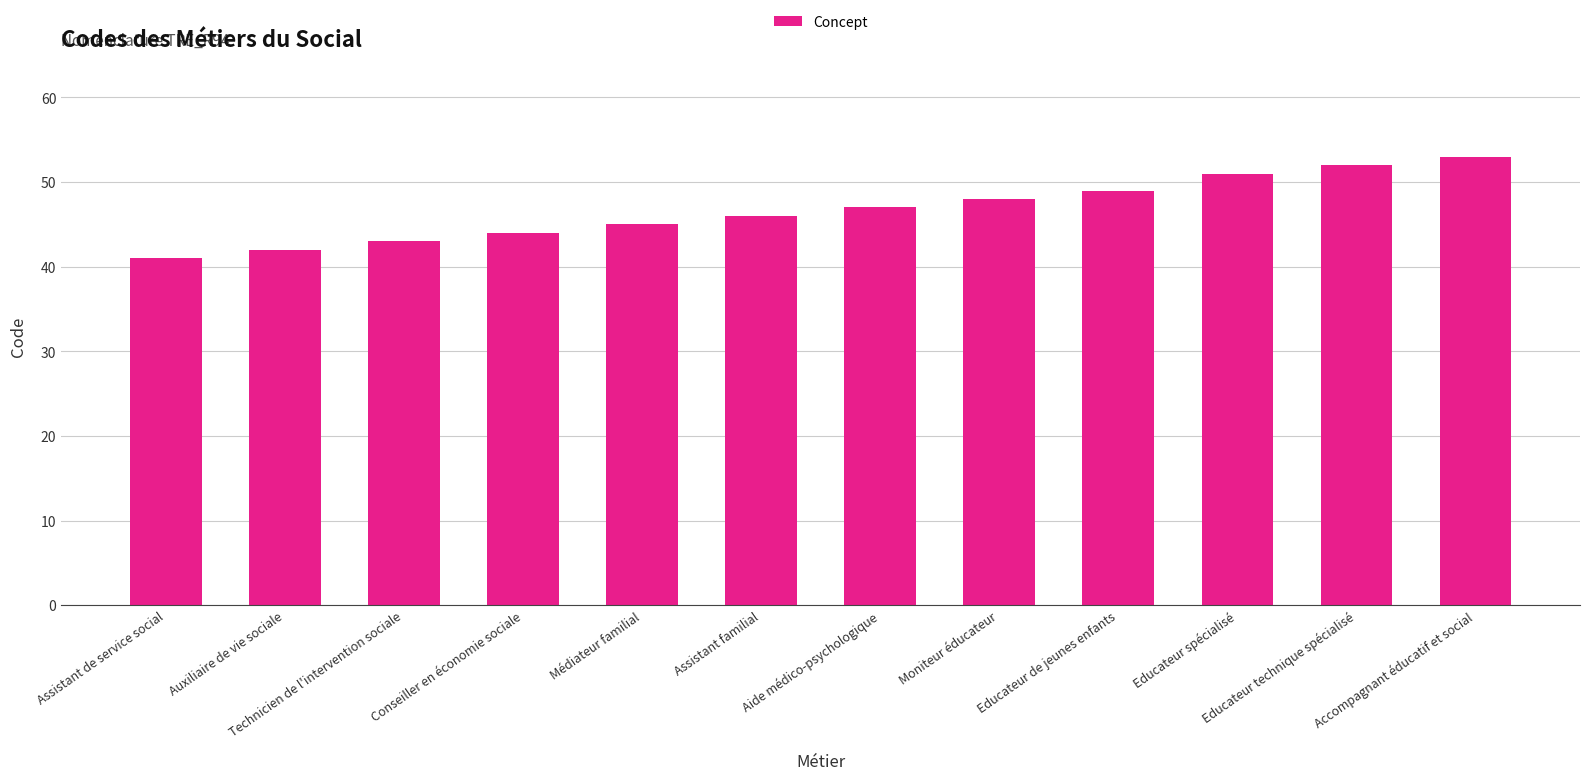

Does the chart contain any negative values?

No